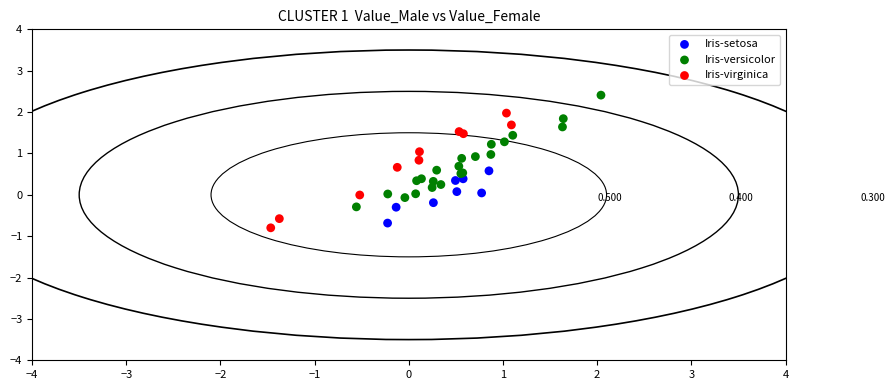

Which series contains the highest Y value?

Iris-versicolor